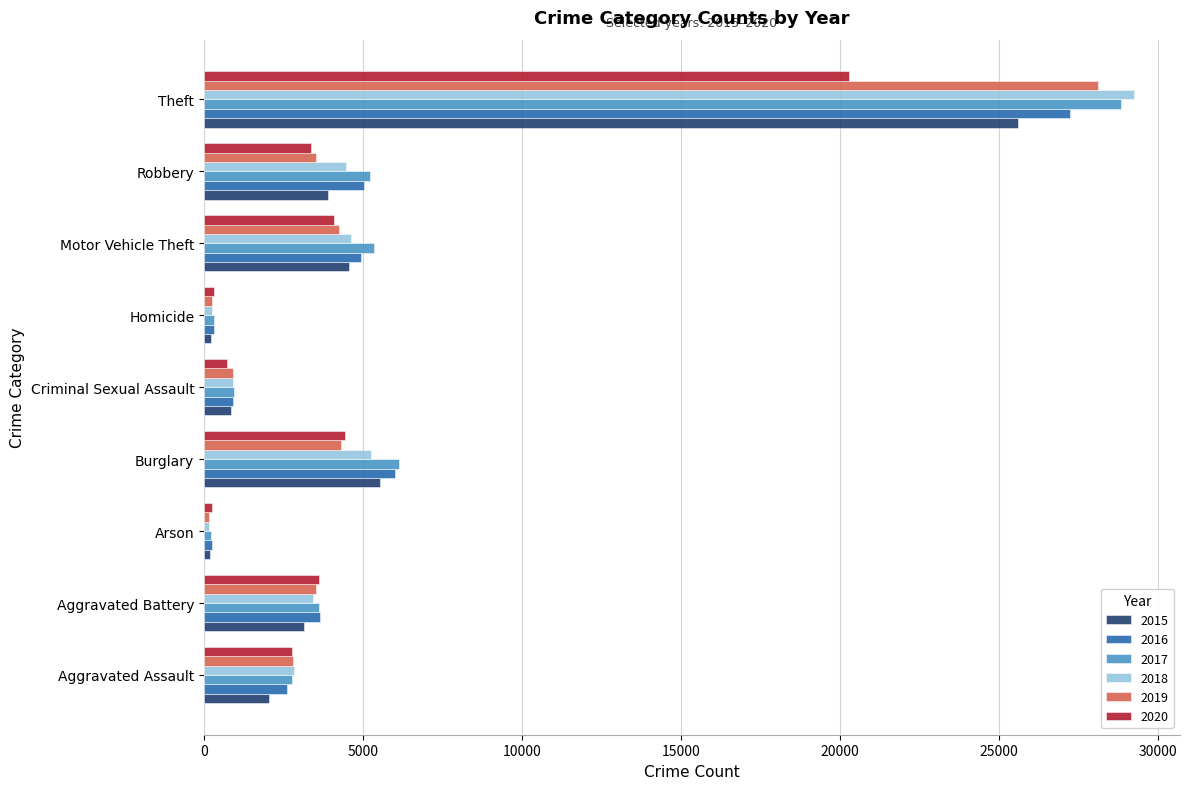

Is it true that 2016 equals 6006 at Burglary?

True